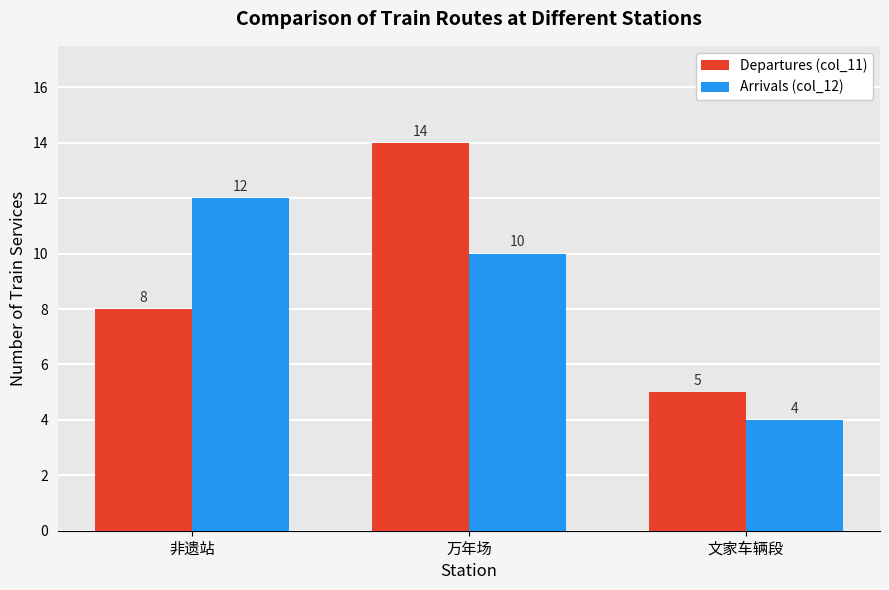

What is the label of the 1st bar from the right?

文家车辆段